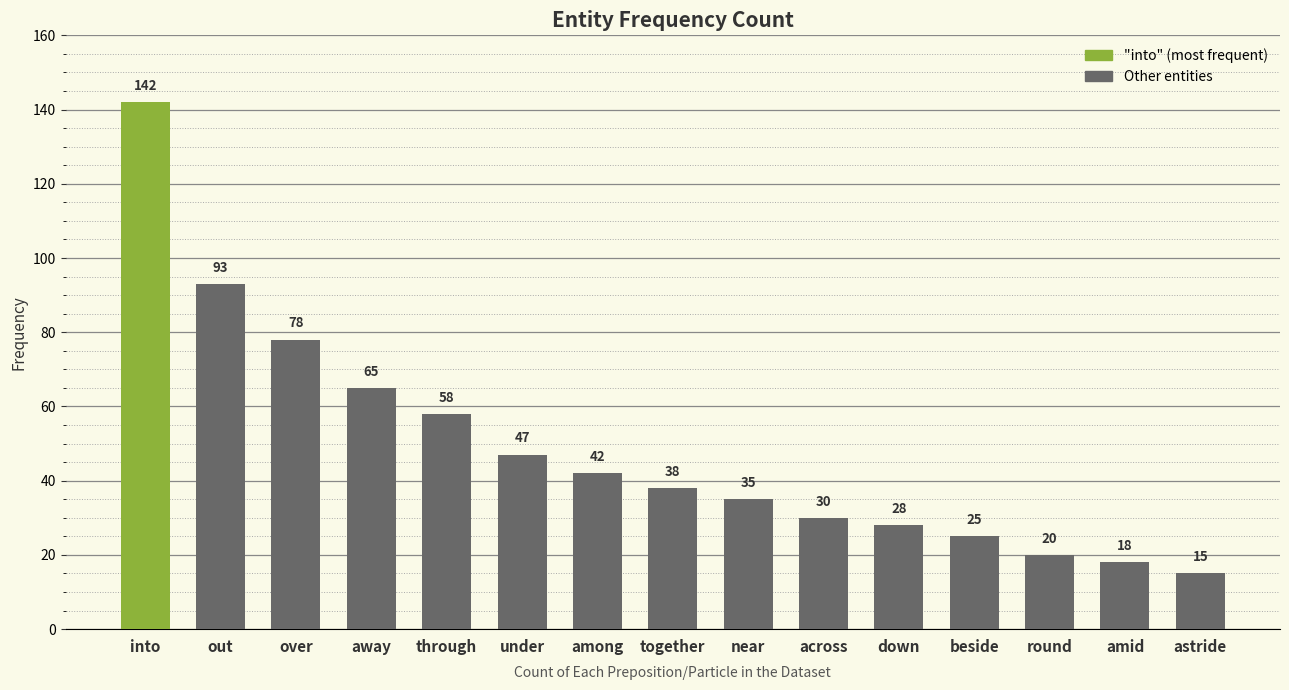

Rank the categories by value from lowest to highest.

astride, amid, round, beside, down, across, near, together, among, under, through, away, over, out, into